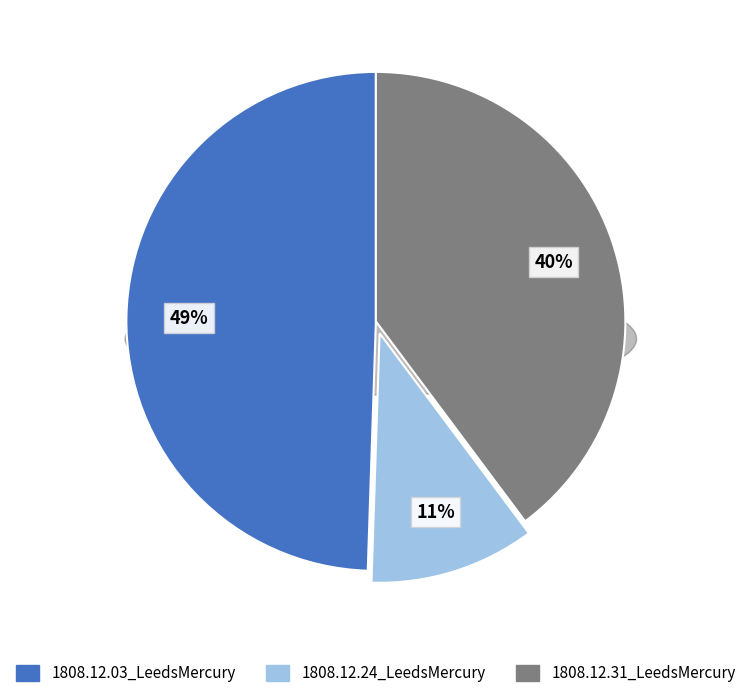

True or false: 1808.12.24_LeedsMercury accounts for 21% of the total.

False